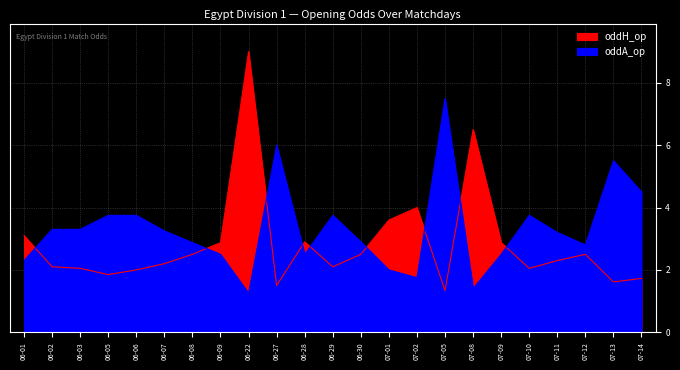

Where do oddA_op and oddH_op first cross each other?

06-01 and 06-02